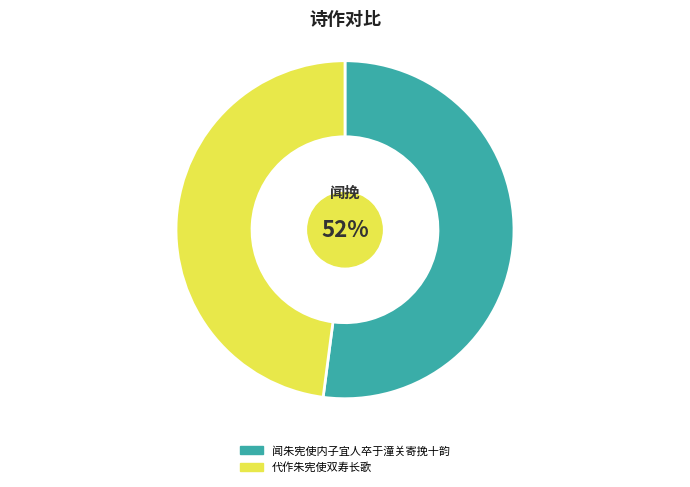

Approximately how many times larger is the value at 闻朱宪使内子宜人卒于潼关寄挽十韵 compared to 代作朱宪使双寿长歌?

1.1